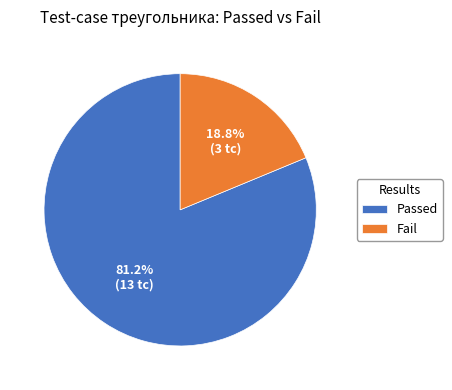

Which slice is the largest?

Passed